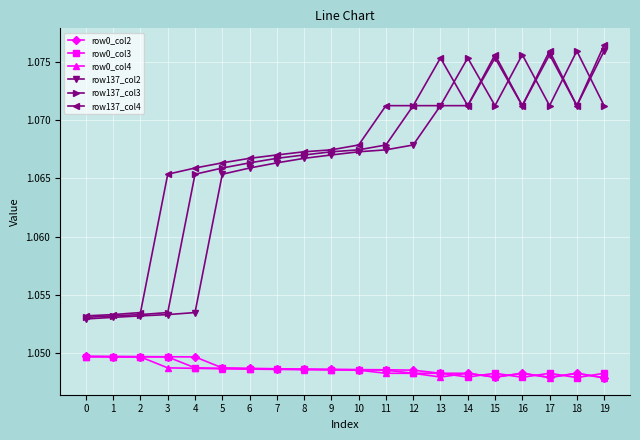

How many row137_col3 values are between 1 and 2?

20